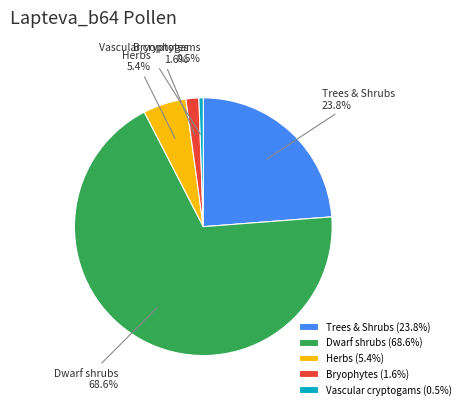

Does any single category account for the majority?

Yes